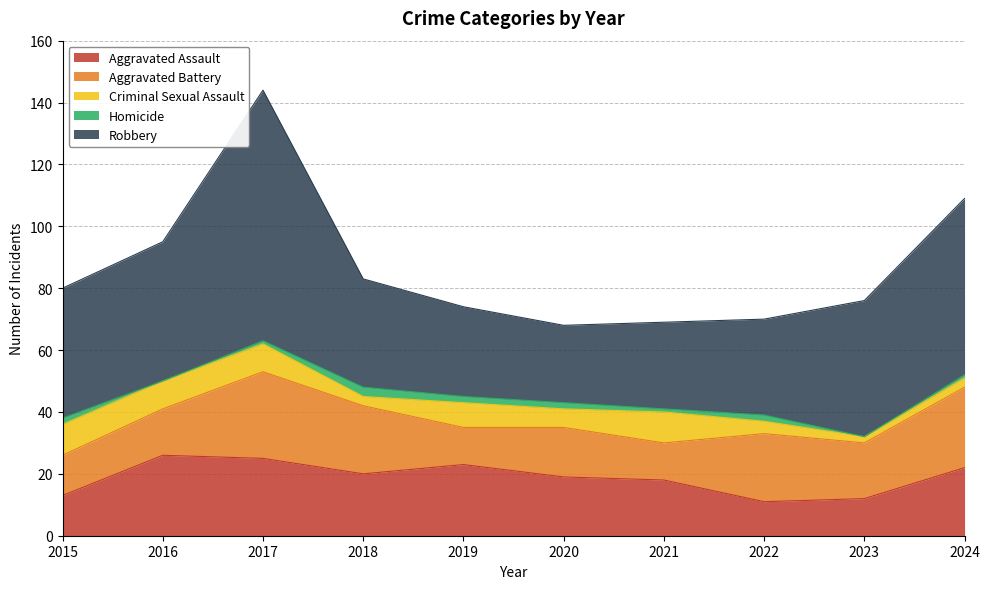

Reading left to right, list all the values displayed in this chart.

Aggravated Assault: 2015=13	2016=26	2017=25	2018=20	2019=23	2020=19	2021=18	2022=11	2023=12	2024=22
Aggravated Battery: 2015=13	2016=15	2017=28	2018=22	2019=12	2020=16	2021=12	2022=22	2023=18	2024=26
Criminal Sexual Assault: 2015=10	2016=9	2017=9	2018=3	2019=8	2020=6	2021=10	2022=4	2023=2	2024=3
Homicide: 2015=2	2016=0	2017=1	2018=3	2019=2	2020=2	2021=1	2022=2	2023=0	2024=1
Robbery: 2015=42	2016=45	2017=81	2018=35	2019=29	2020=25	2021=28	2022=31	2023=44	2024=57